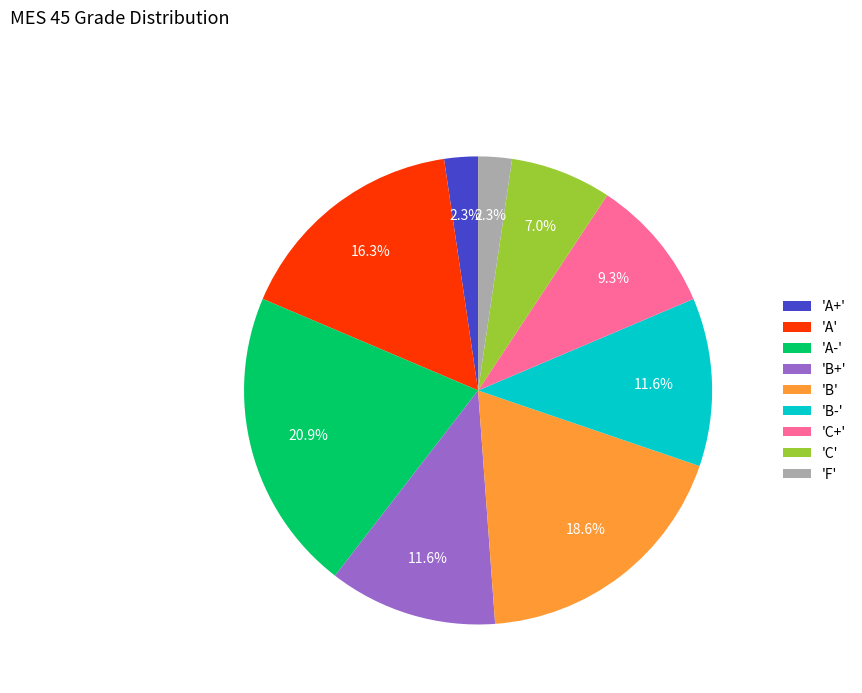

Does any single category account for the majority?

No